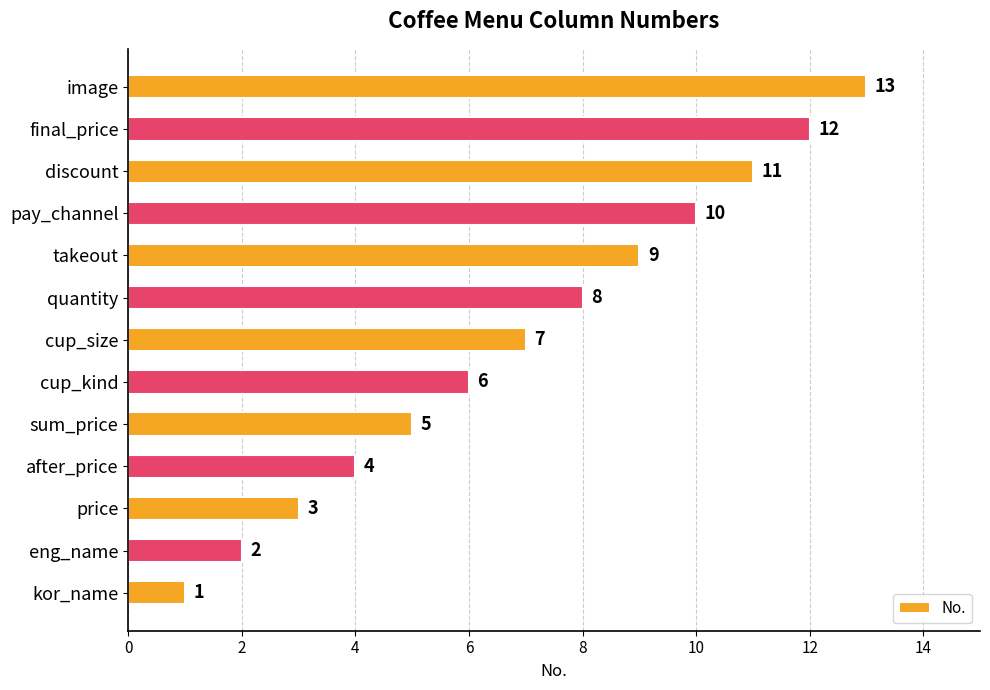

Count the number of data series in this chart.

1